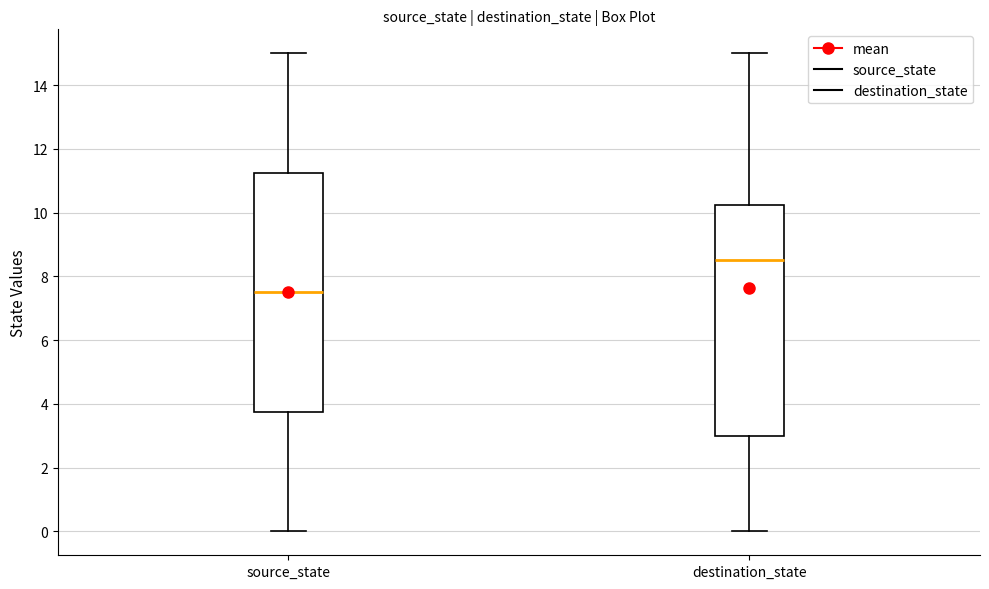

Where is the upper edge of the box for destination_state on the y-axis? The values are not printed on the chart, so give them approximately, as read against the axis.

10.2